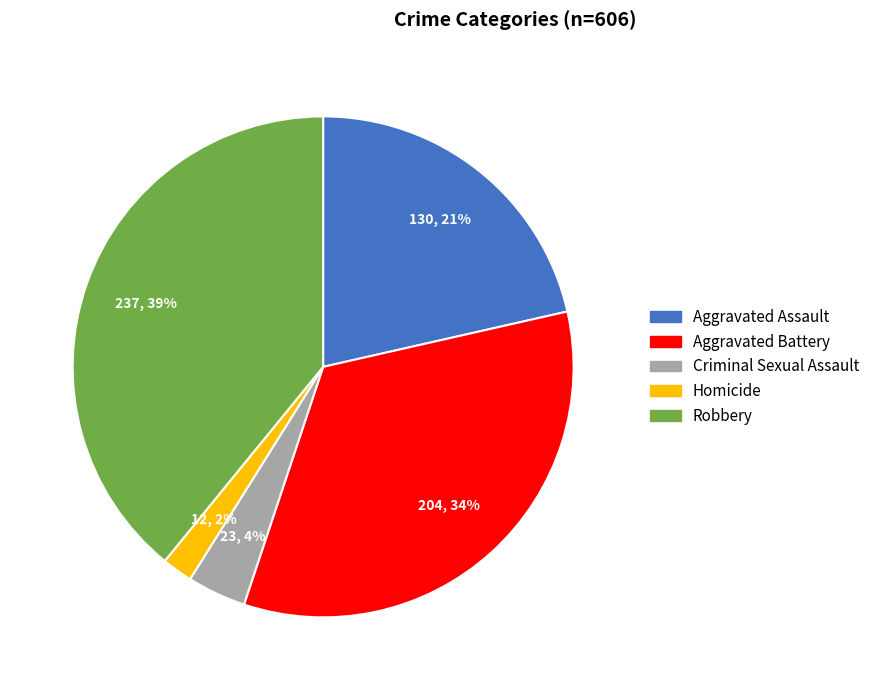

Is it true that Homicide is 2% of the pie?

True